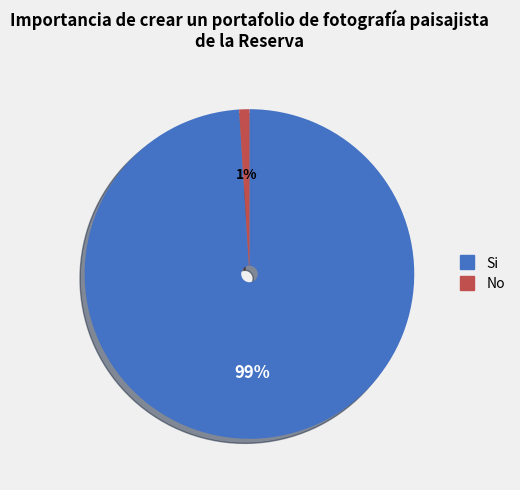

Is there any slice that represents more than half of the pie?

Yes